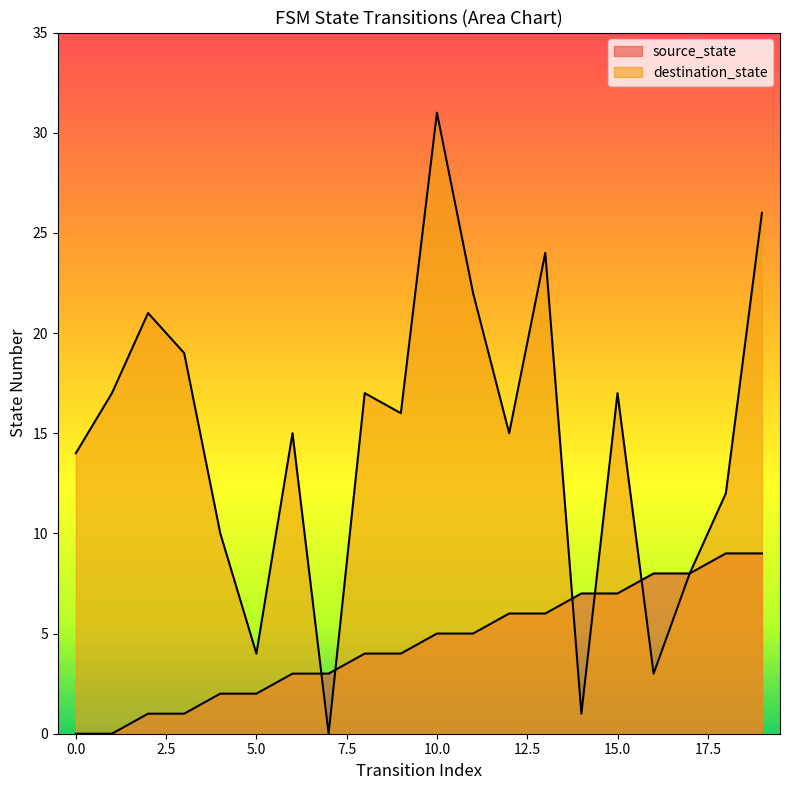

Reading right to left, extract all data points from this chart.

source_state: 19=9	18=9	17=8	16=8	15=7	14=7	13=6	12=6	11=5	10=5	9=4	8=4	7=3	6=3	5=2	4=2	3=1	2=1	1=0	0=0
destination_state: 19=26	18=12	17=8	16=3	15=17	14=1	13=24	12=15	11=22	10=31	9=16	8=17	7=0	6=15	5=4	4=10	3=19	2=21	1=17	0=14